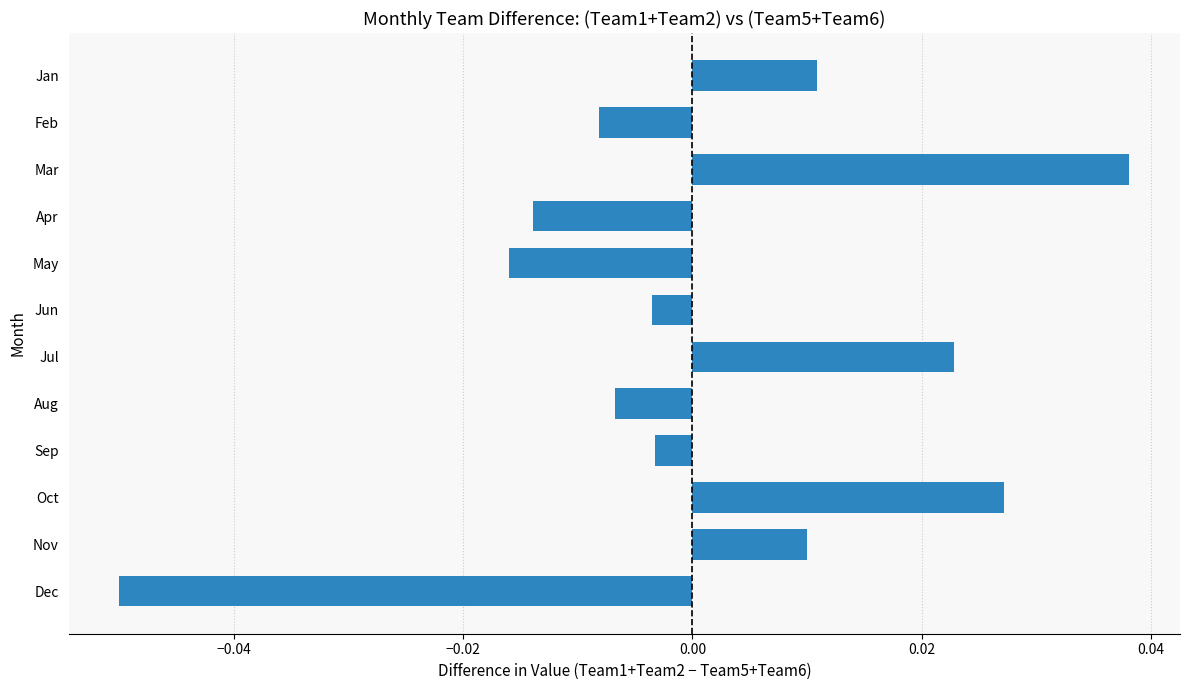

How many series are shown in this chart?

1